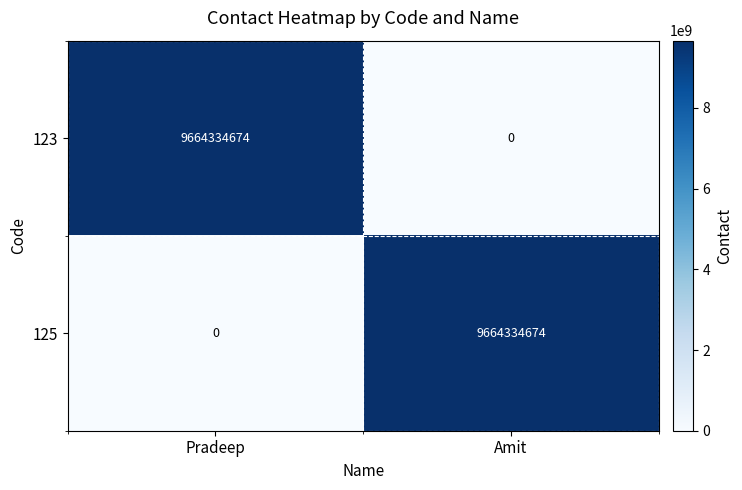

What is the difference between the maximum and minimum values in the 123 series?

9664334674